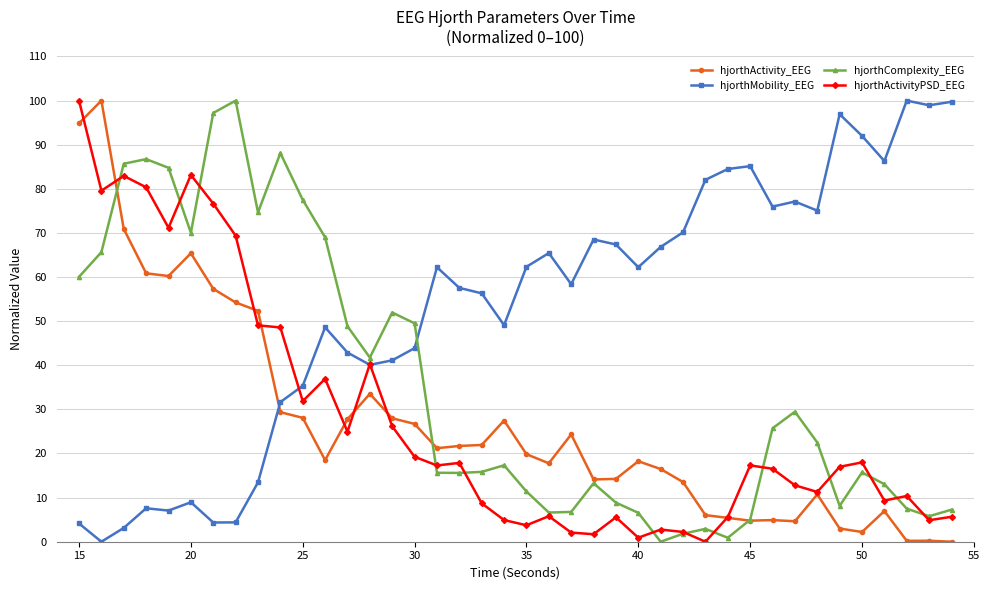

How many intersections are there between hjorthActivity_EEG and hjorthMobility_EEG?

1